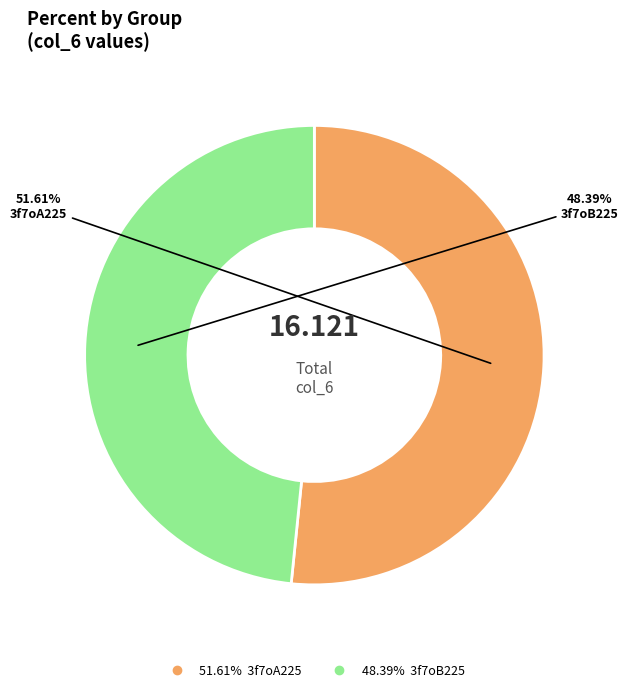

Is there any slice that represents more than half of the pie?

Yes